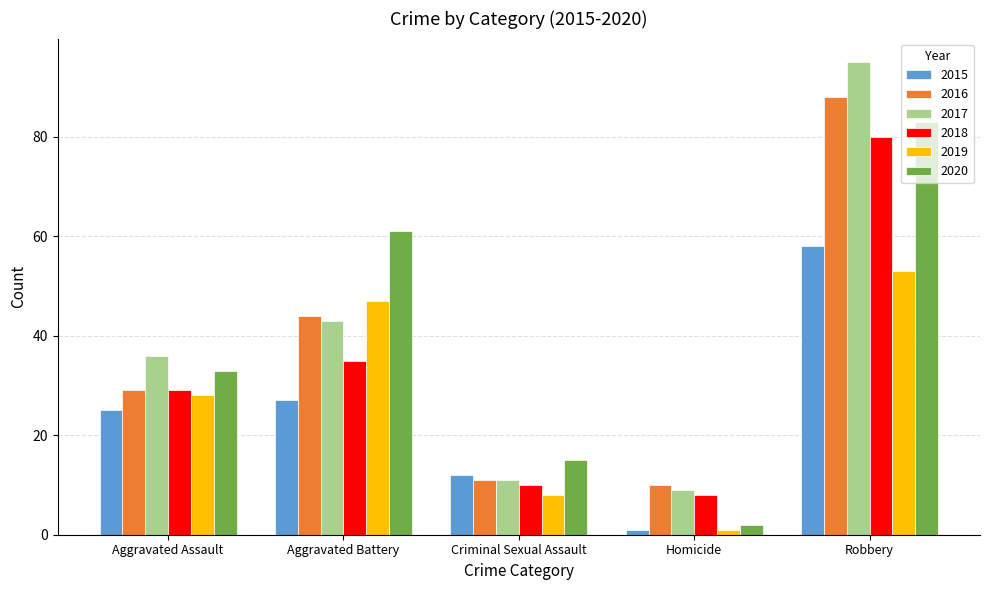

Rank the categories by 2019 value from highest to lowest.

Robbery, Aggravated Battery, Aggravated Assault, Criminal Sexual Assault, Homicide